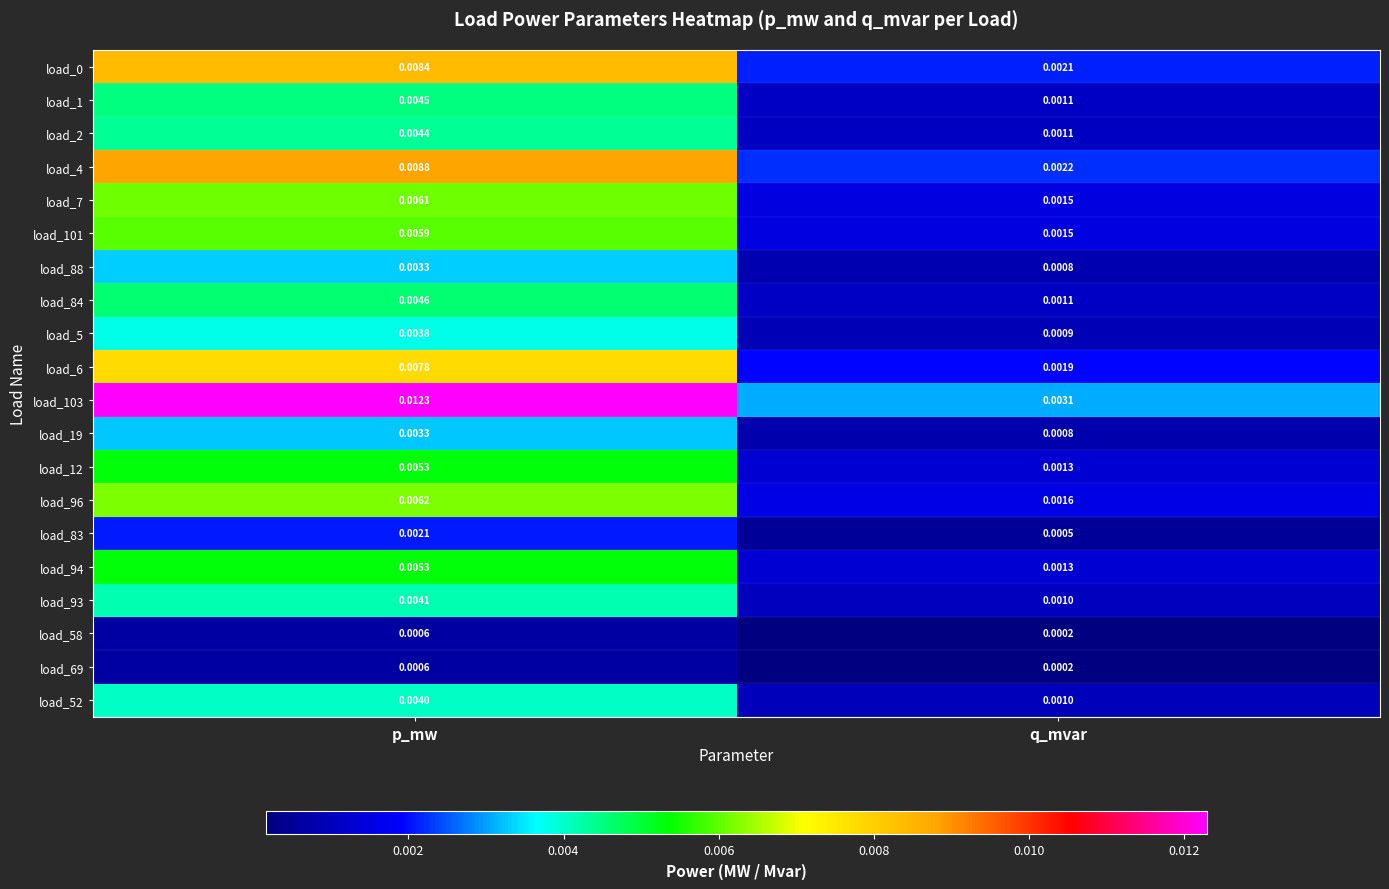

Which series has the largest total across all categories?

load_103